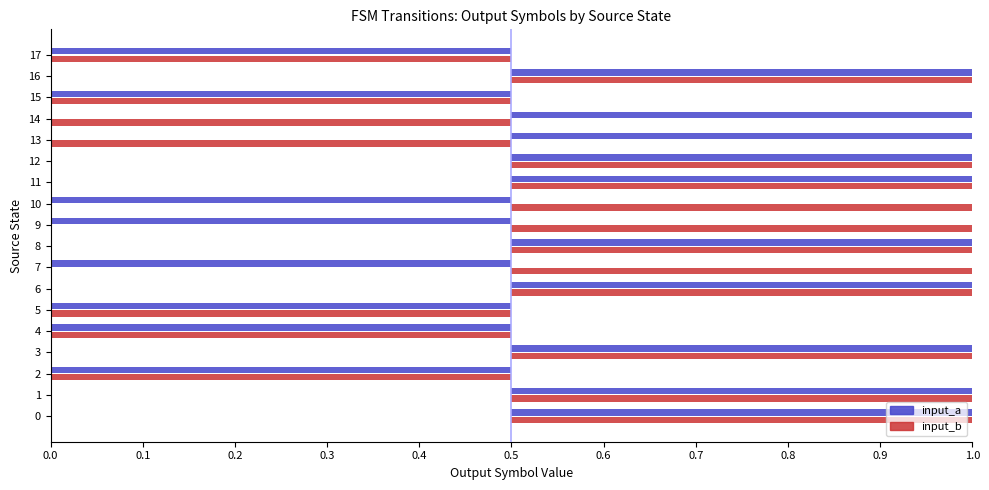

The input_a series shows 0 at 9. True or false?

False